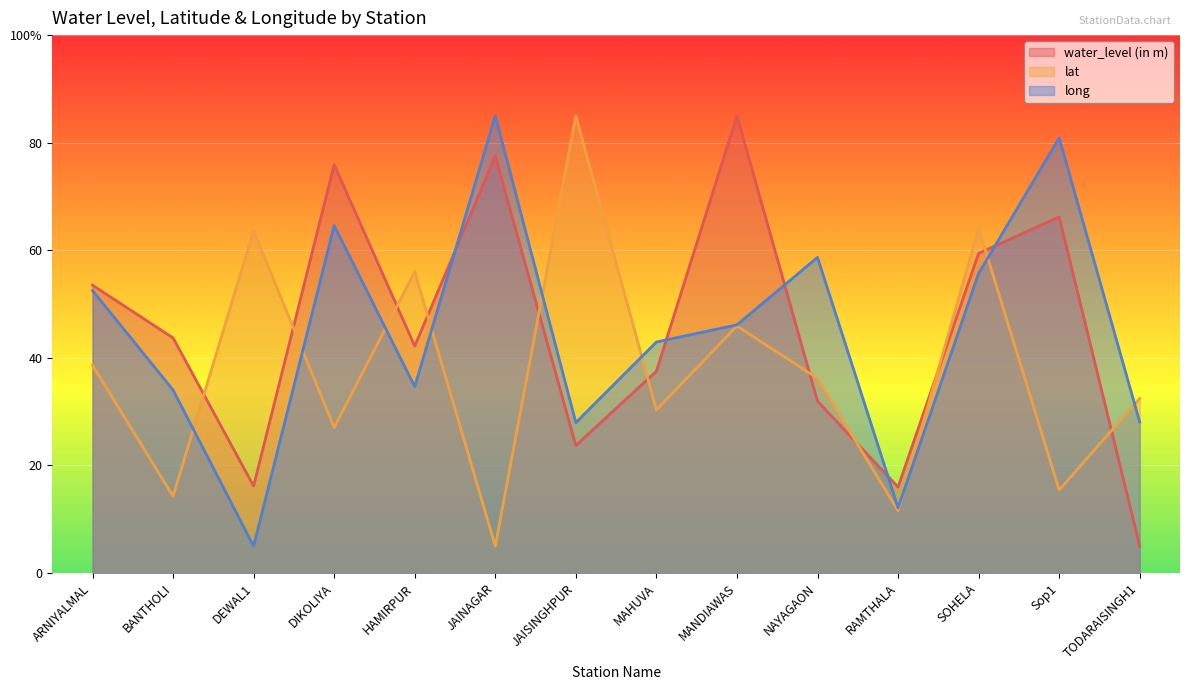

What is the sum of the lat values at TODARAISINGH1 and RAMTHALA?

44.0